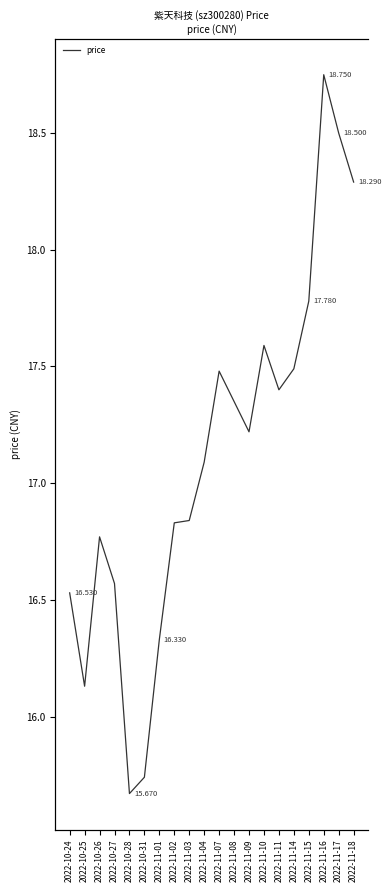

What position from the left is 2022-10-26?

3